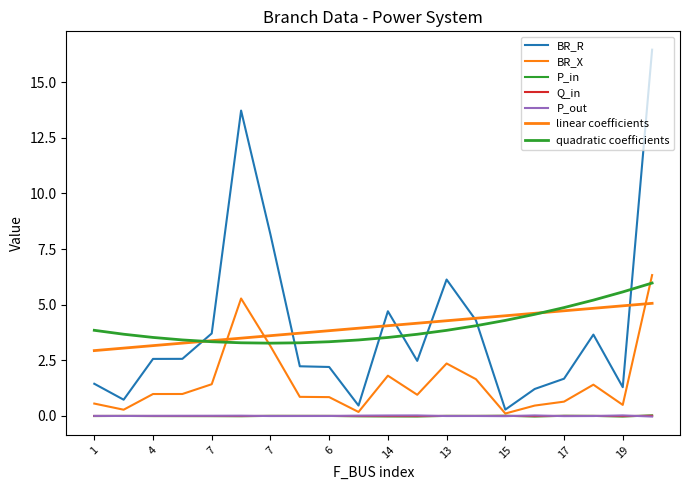

How many lines are shown in the chart?

7